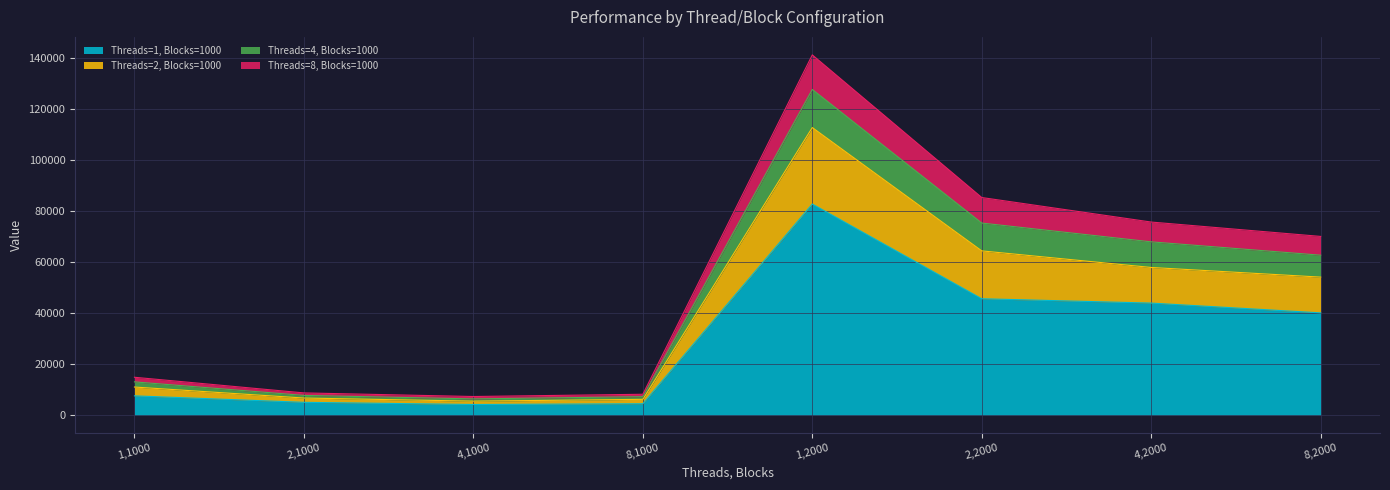

What is the sum of the Threads=1, Blocks=1000 values at 2,2000 and 8,1000?

50216